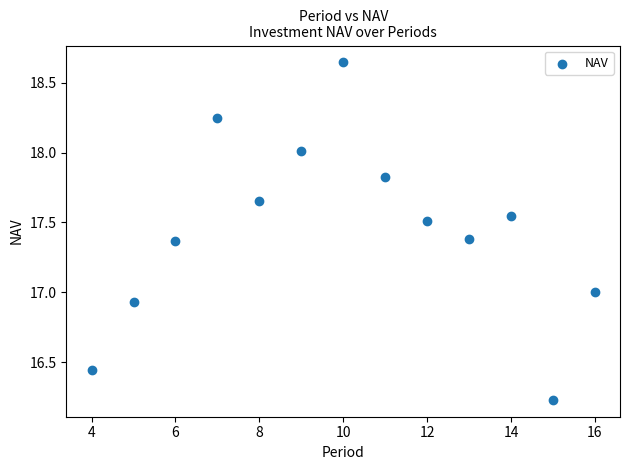

What is the range of Y values (max minus min)?

2.4